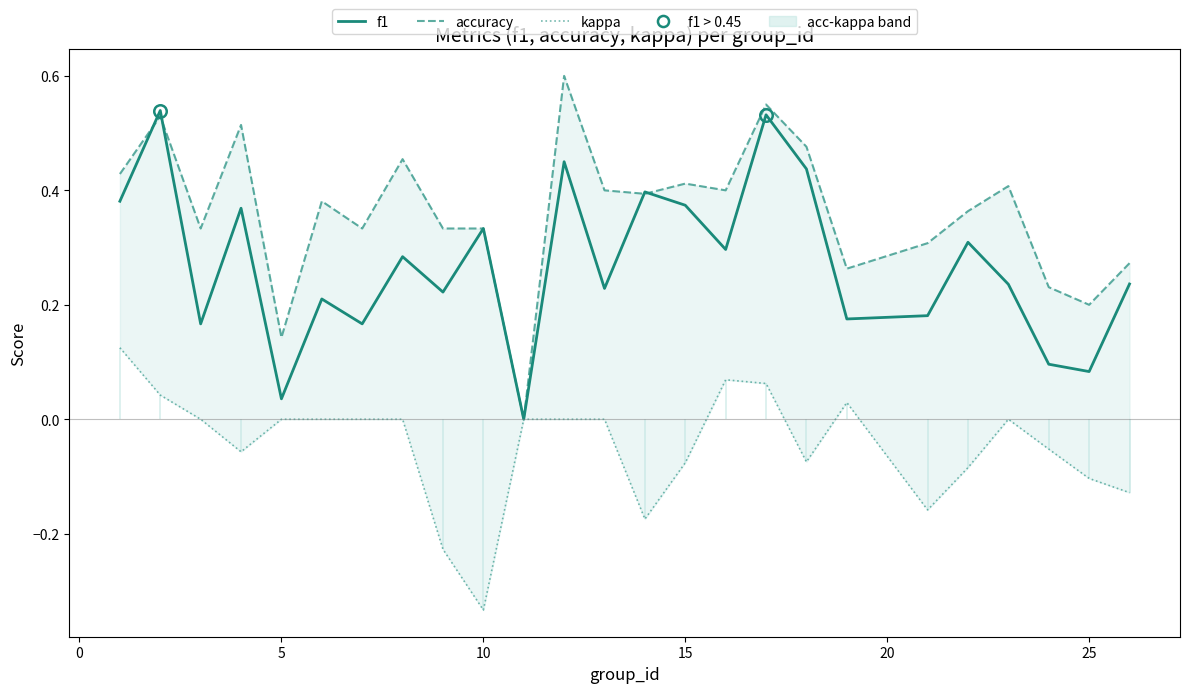

What is the highest value of the f1 series?

0.5